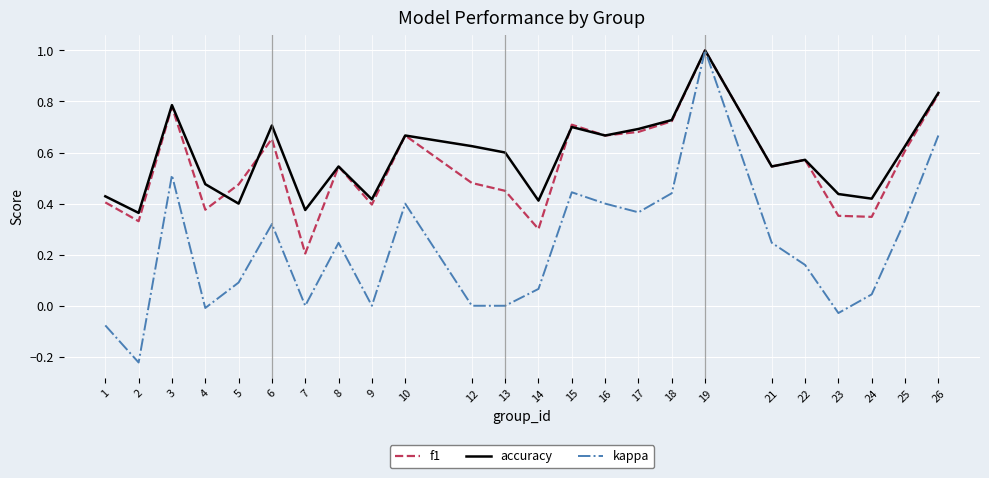

Is it true that f1 equals 0.8 at 8?

False